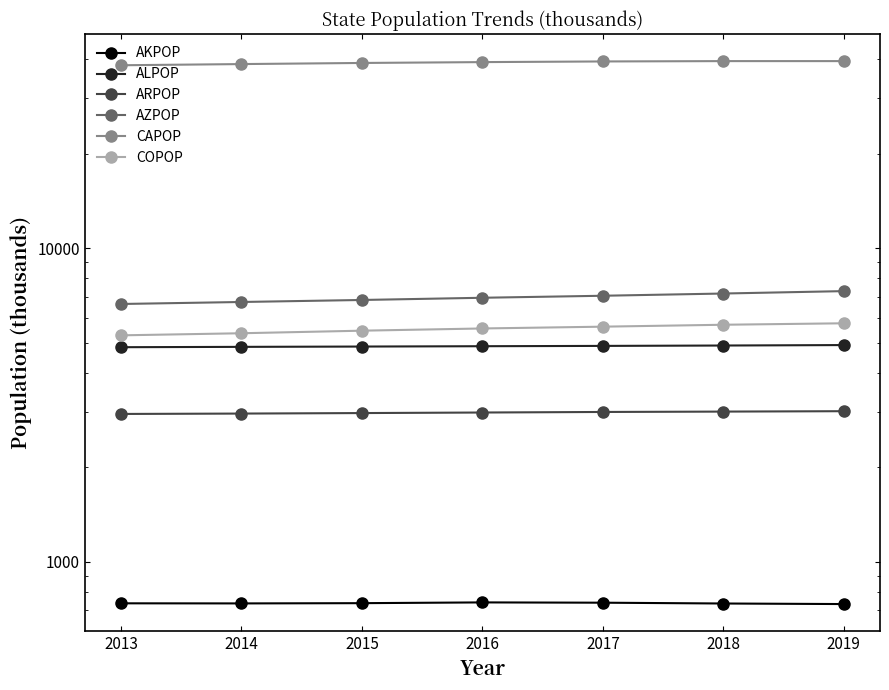

Which category has the lowest value in the COPOP series?

2013